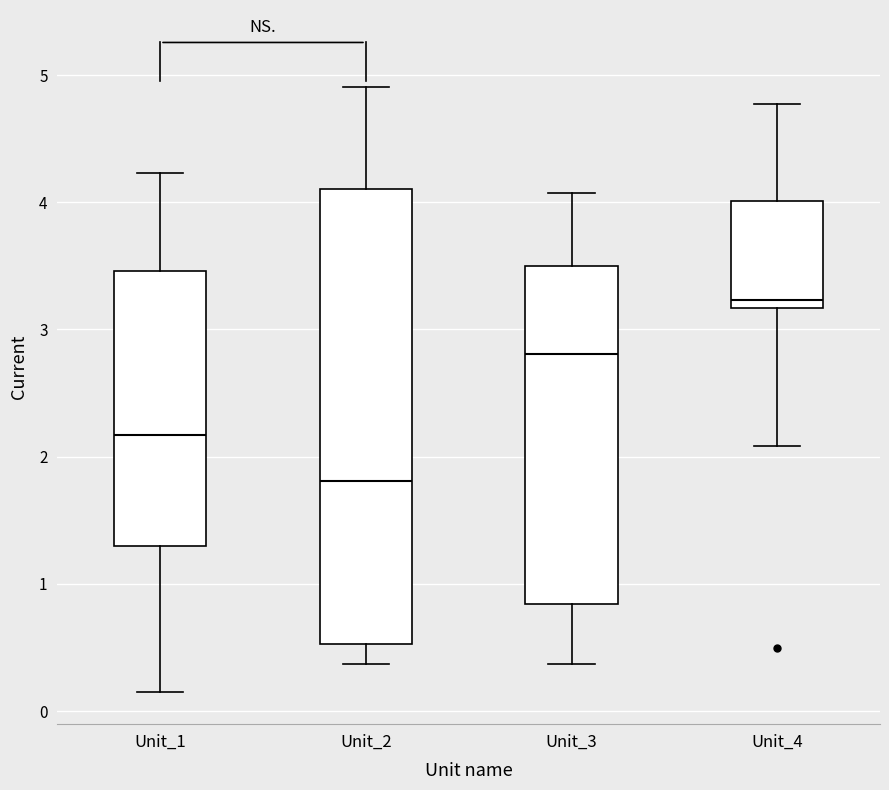

Which box's median line is the lowest?

Unit_2